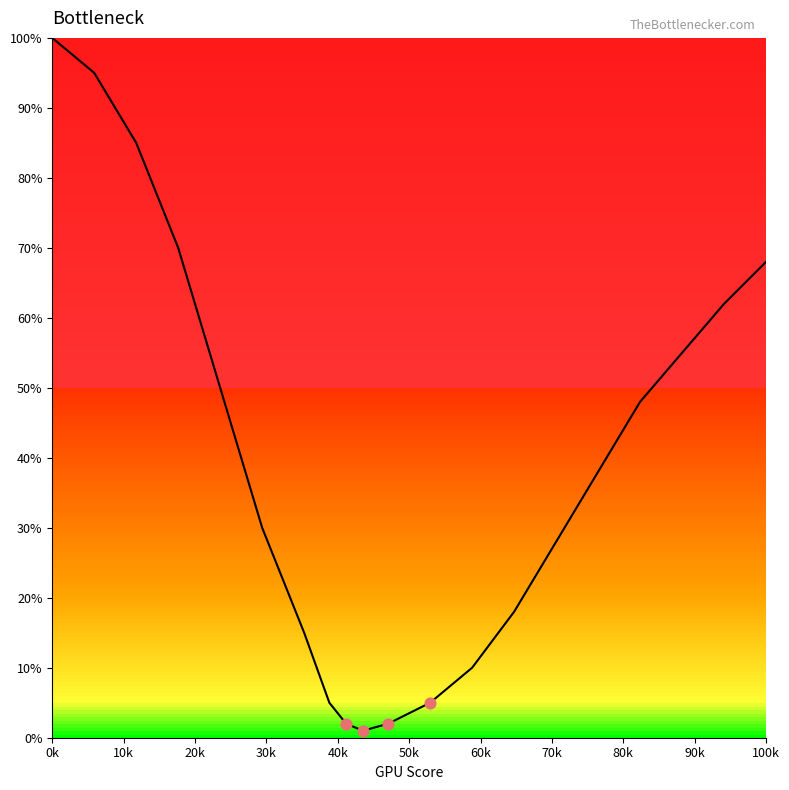

How many lines are shown in the chart?

1